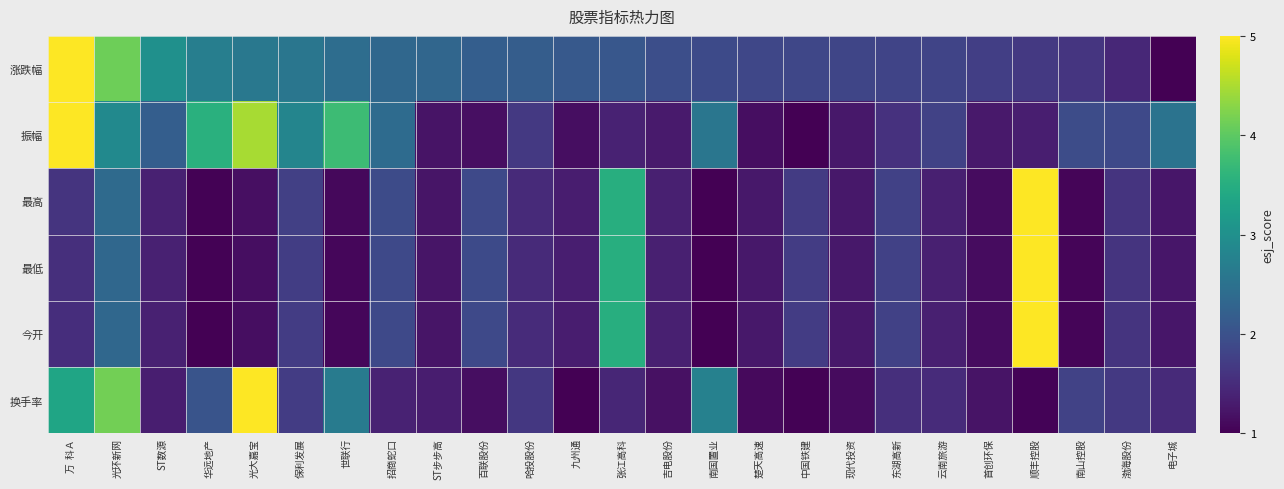

Reading left to right, extract all data points from this chart.

涨跌幅: 万  科Ａ=1.0	光环新网=0.8	ST数源=0.5	华远地产=0.4	光大嘉宝=0.4	保利发展=0.4	世联行=0.4	招商蛇口=0.3	ST步步高=0.3	百联股份=0.3	哈投股份=0.3	九州通=0.3	张江高科=0.3	吉电股份=0.2	南国置业=0.2	楚天高速=0.2	中国铁建=0.2	现代投资=0.2	东湖高新=0.2	云南旅游=0.2	首创环保=0.2	顺丰控股=0.2	南山控股=0.2	渤海股份=0.1	电子城=0.0
振幅: 万  科Ａ=1.0	光环新网=0.5	ST数源=0.3	华远地产=0.6	光大嘉宝=0.9	保利发展=0.5	世联行=0.7	招商蛇口=0.4	ST步步高=0.1	百联股份=0.0	哈投股份=0.2	九州通=0.0	张江高科=0.1	吉电股份=0.1	南国置业=0.4	楚天高速=0.0	中国铁建=0.0	现代投资=0.1	东湖高新=0.1	云南旅游=0.2	首创环保=0.1	顺丰控股=0.1	南山控股=0.2	渤海股份=0.2	电子城=0.4
最高: 万  科Ａ=0.1	光环新网=0.3	ST数源=0.1	华远地产=0.0	光大嘉宝=0.0	保利发展=0.2	世联行=0.0	招商蛇口=0.2	ST步步高=0.1	百联股份=0.2	哈投股份=0.1	九州通=0.1	张江高科=0.6	吉电股份=0.1	南国置业=0.0	楚天高速=0.1	中国铁建=0.2	现代投资=0.1	东湖高新=0.2	云南旅游=0.1	首创环保=0.0	顺丰控股=1.0	南山控股=0.0	渤海股份=0.2	电子城=0.1
最低: 万  科Ａ=0.1	光环新网=0.3	ST数源=0.1	华远地产=0.0	光大嘉宝=0.0	保利发展=0.2	世联行=0.0	招商蛇口=0.2	ST步步高=0.1	百联股份=0.2	哈投股份=0.1	九州通=0.1	张江高科=0.6	吉电股份=0.1	南国置业=0.0	楚天高速=0.1	中国铁建=0.2	现代投资=0.1	东湖高新=0.2	云南旅游=0.1	首创环保=0.0	顺丰控股=1.0	南山控股=0.0	渤海股份=0.1	电子城=0.1
今开: 万  科Ａ=0.1	光环新网=0.3	ST数源=0.1	华远地产=0.0	光大嘉宝=0.0	保利发展=0.2	世联行=0.0	招商蛇口=0.2	ST步步高=0.1	百联股份=0.2	哈投股份=0.1	九州通=0.1	张江高科=0.6	吉电股份=0.1	南国置业=0.0	楚天高速=0.1	中国铁建=0.2	现代投资=0.1	东湖高新=0.2	云南旅游=0.1	首创环保=0.0	顺丰控股=1.0	南山控股=0.0	渤海股份=0.2	电子城=0.1
换手率: 万  科Ａ=0.6	光环新网=0.8	ST数源=0.1	华远地产=0.3	光大嘉宝=1.0	保利发展=0.2	世联行=0.4	招商蛇口=0.1	ST步步高=0.1	百联股份=0.0	哈投股份=0.2	九州通=0.0	张江高科=0.1	吉电股份=0.0	南国置业=0.4	楚天高速=0.0	中国铁建=0.0	现代投资=0.0	东湖高新=0.1	云南旅游=0.1	首创环保=0.1	顺丰控股=0.0	南山控股=0.2	渤海股份=0.2	电子城=0.1